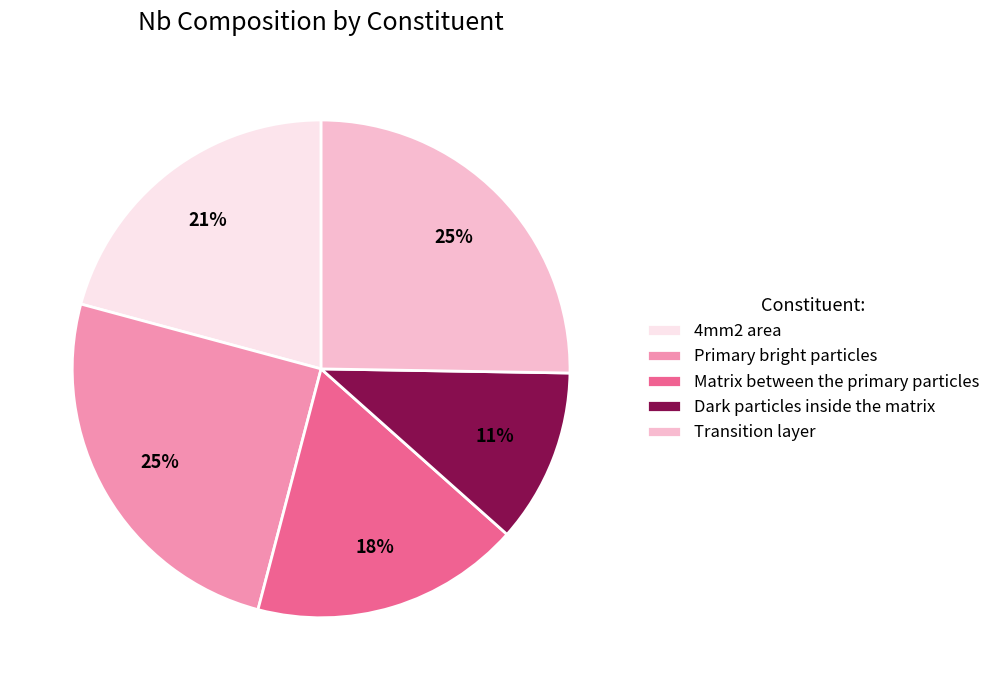

The Matrix between the primary particles slice represents 25% of the pie. True or false?

False